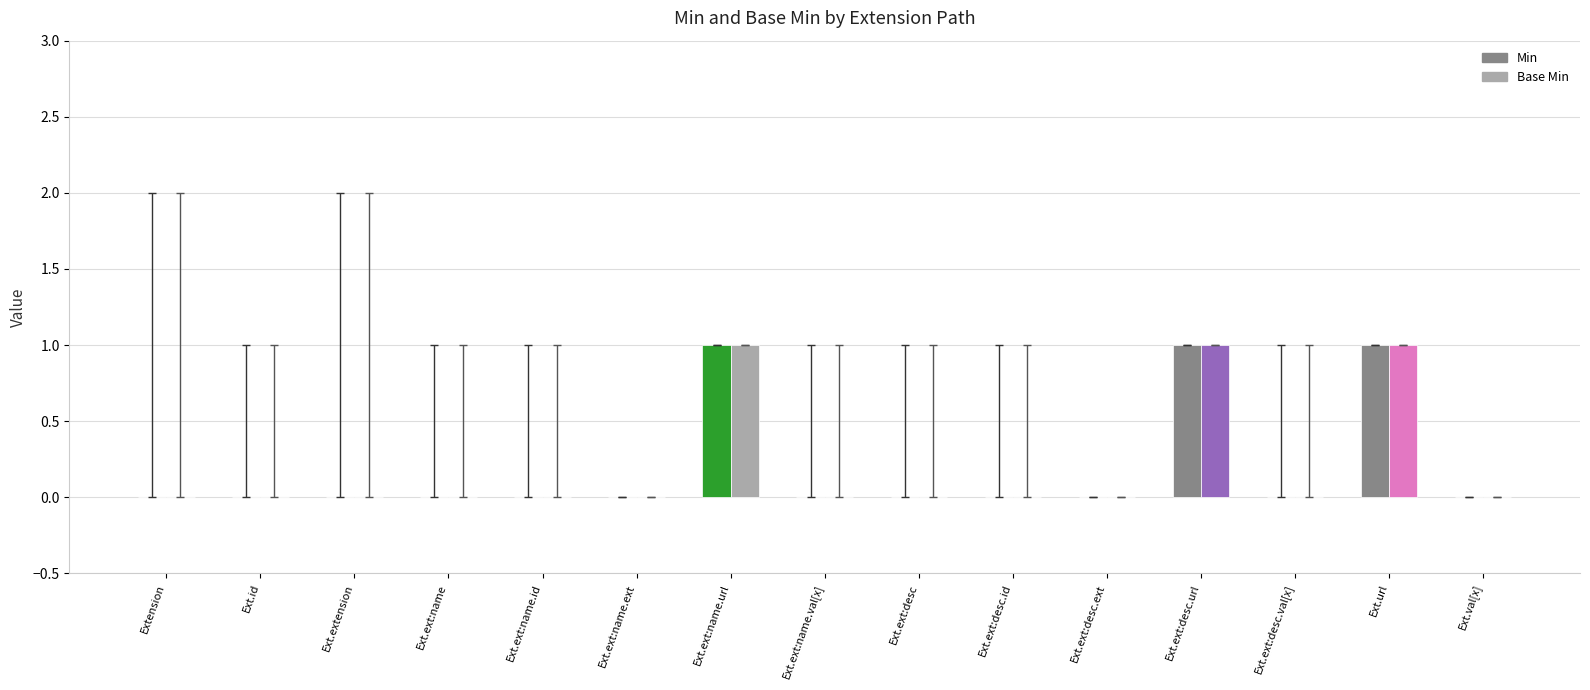

What is the sum of all Base Min values?

3